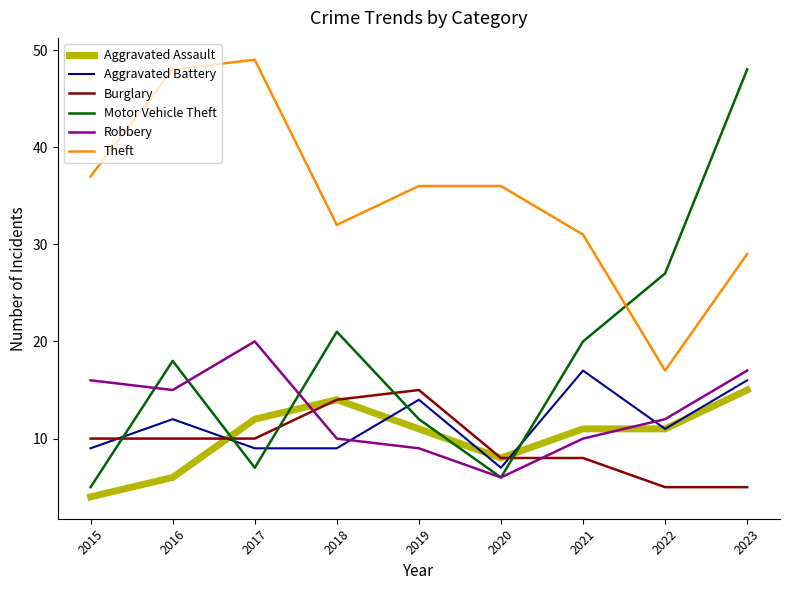

The Theft series shows 31 at 2021. True or false?

True